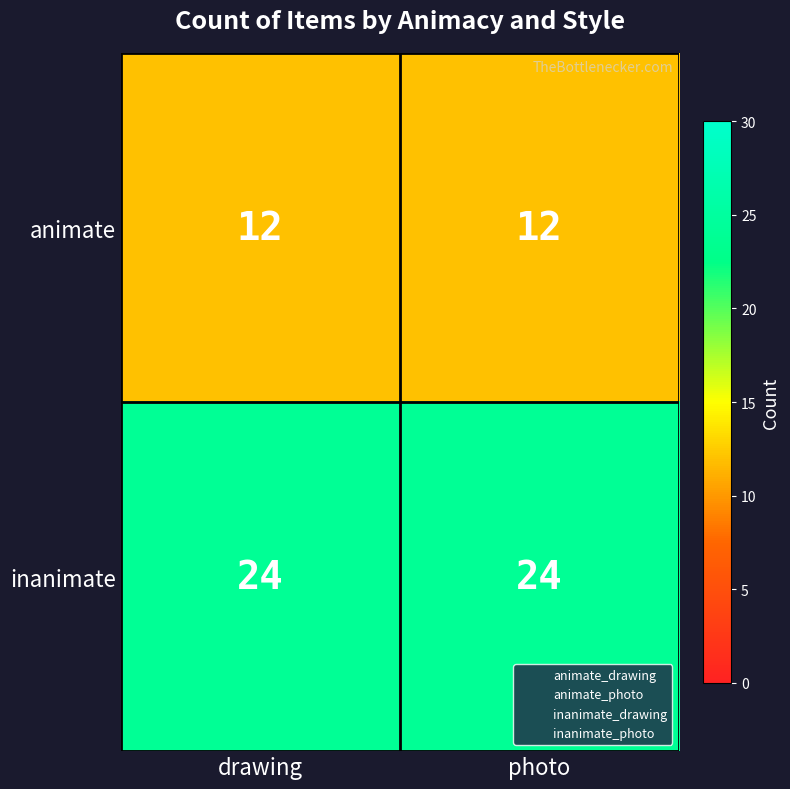

What is the total value across all series at drawing?

36